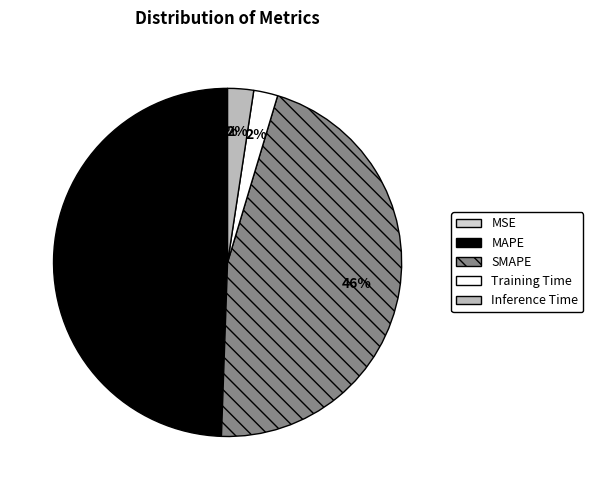

The MAPE slice represents 61% of the pie. True or false?

False